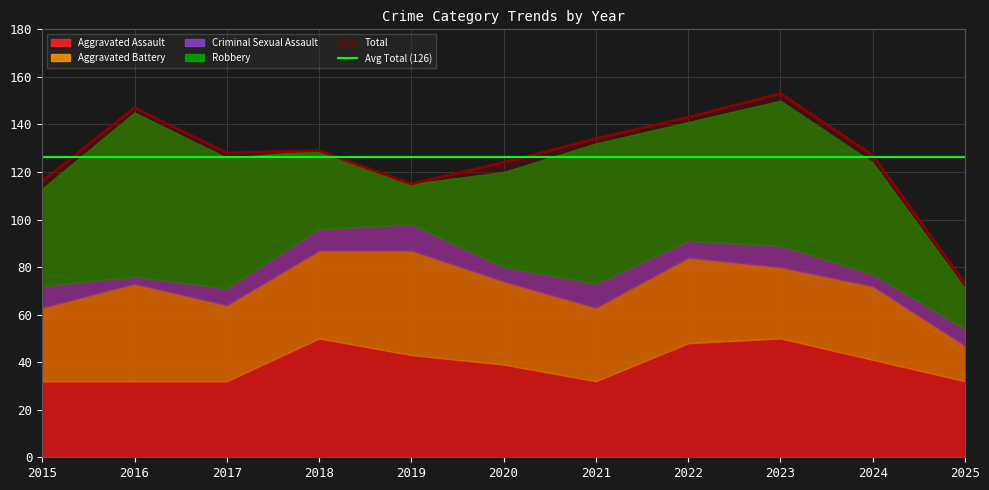

Does the chart display data point markers on the line(s)?

No